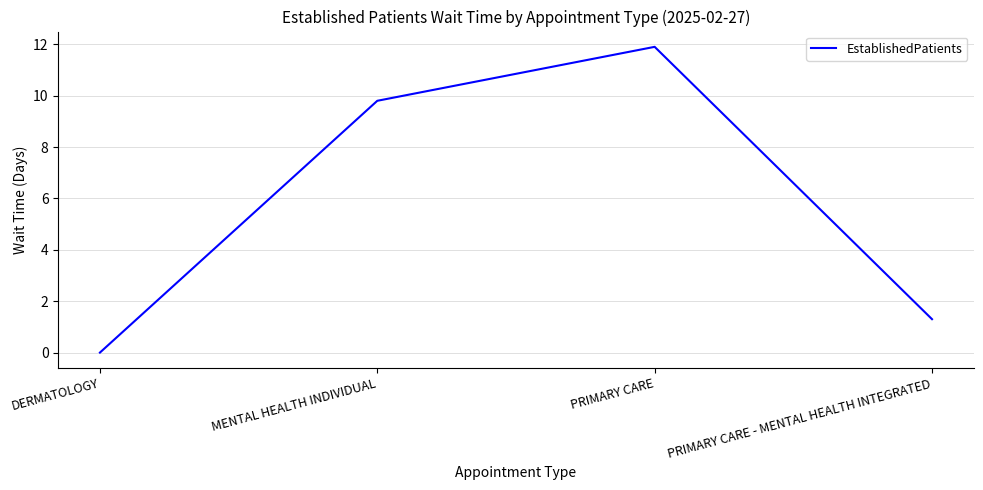

Reading right to left, transcribe all the data shown in this chart.

PRIMARY CARE - MENTAL HEALTH INTEGRATED=1.3	PRIMARY CARE=11.9	MENTAL HEALTH INDIVIDUAL=9.8	DERMATOLOGY=0.0